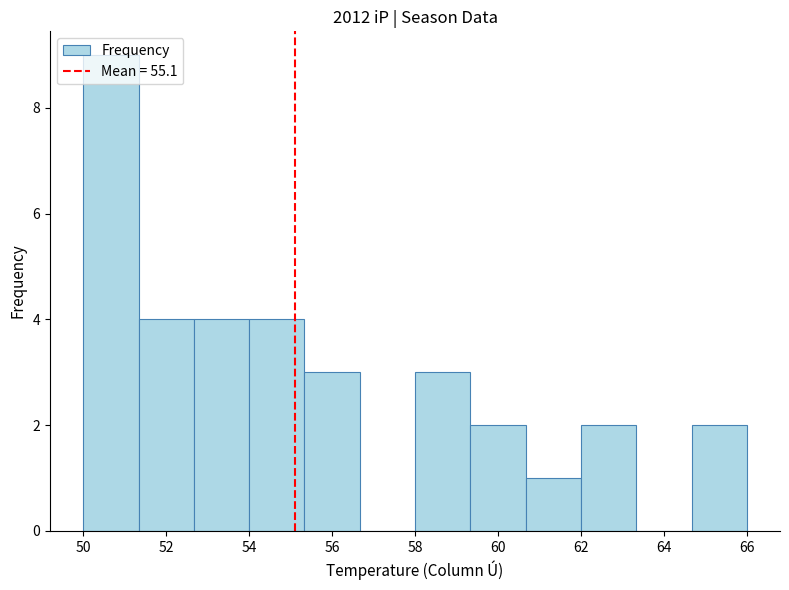

What is the height of the bar covering 58.0 to 59.4 on the x-axis? Neither the bar edges nor the heights are printed on the chart, so give them approximately, as read against the axes.

3